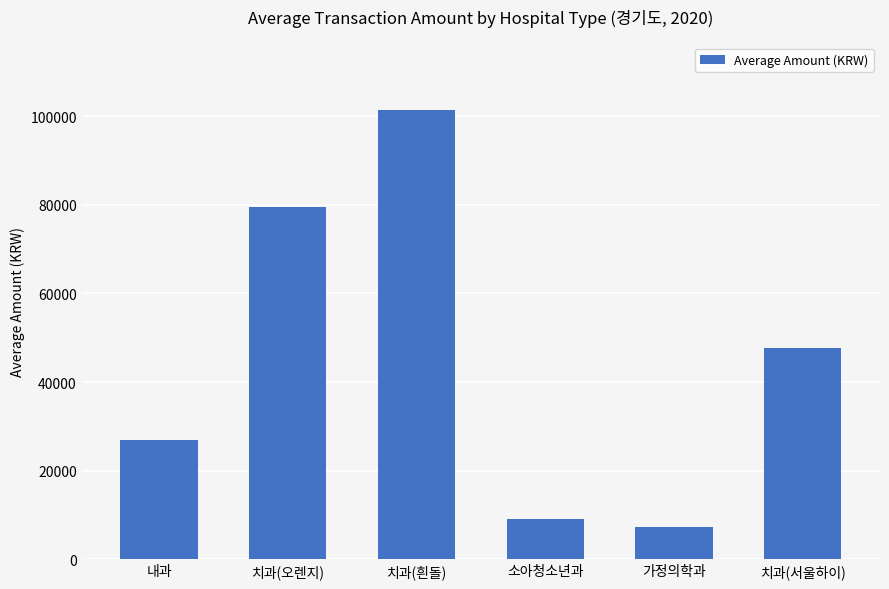

What is the label of the 4th bar from the right?

치과(흰돌)